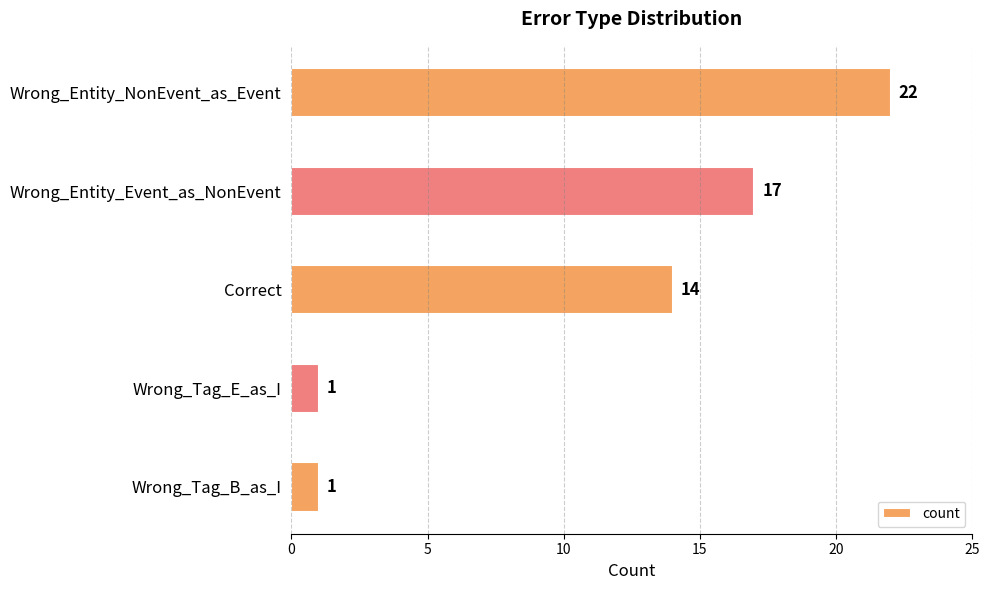

Does the chart contain any negative values?

No